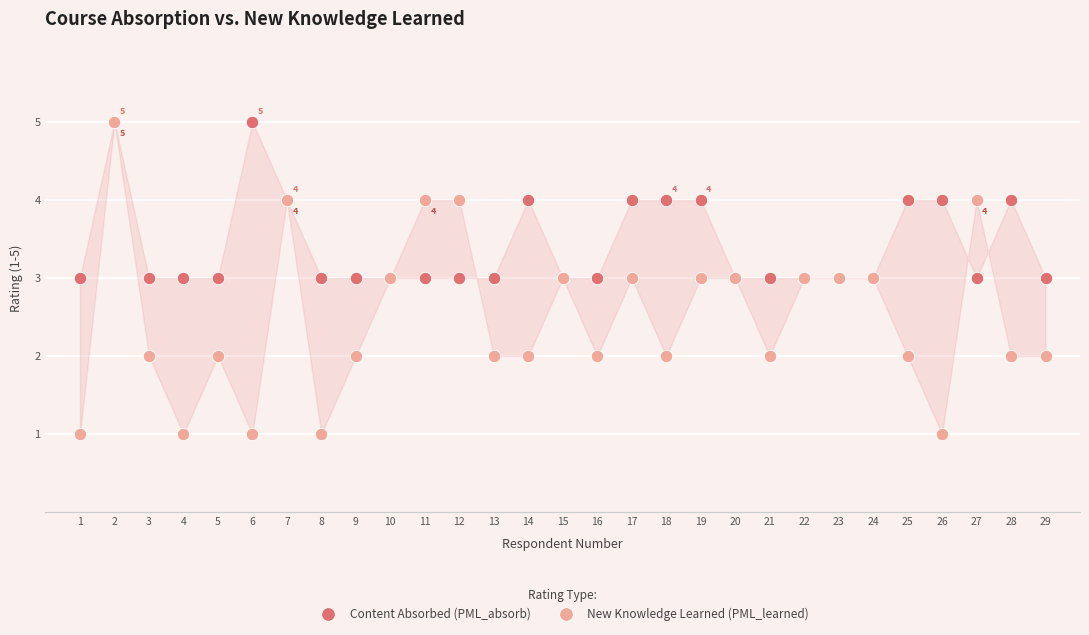

Which series reaches the minimum Y coordinate?

New Knowledge Learned (PML_learned)